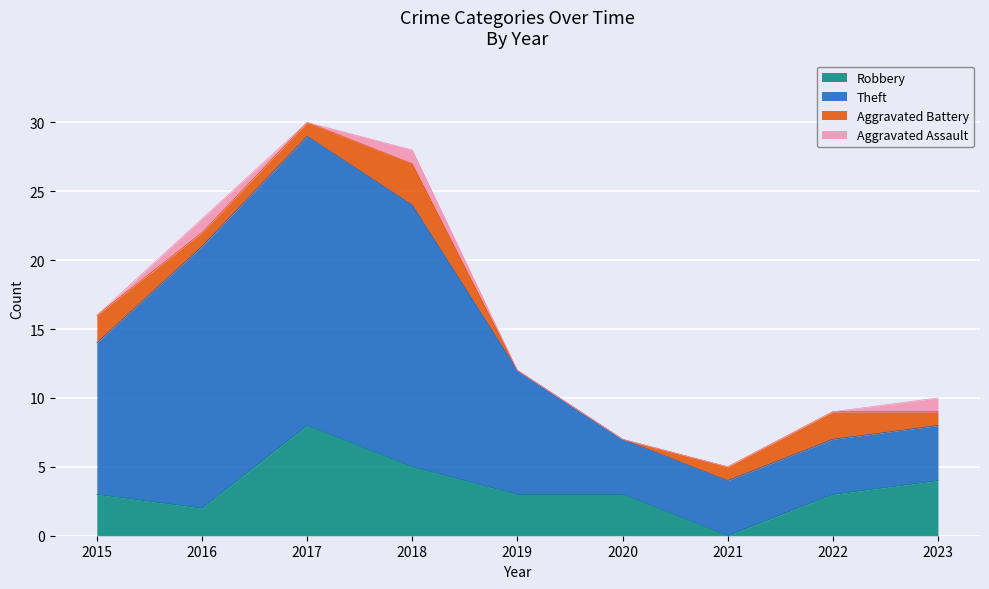

How many Aggravated Battery values are between 1 and 2?

6